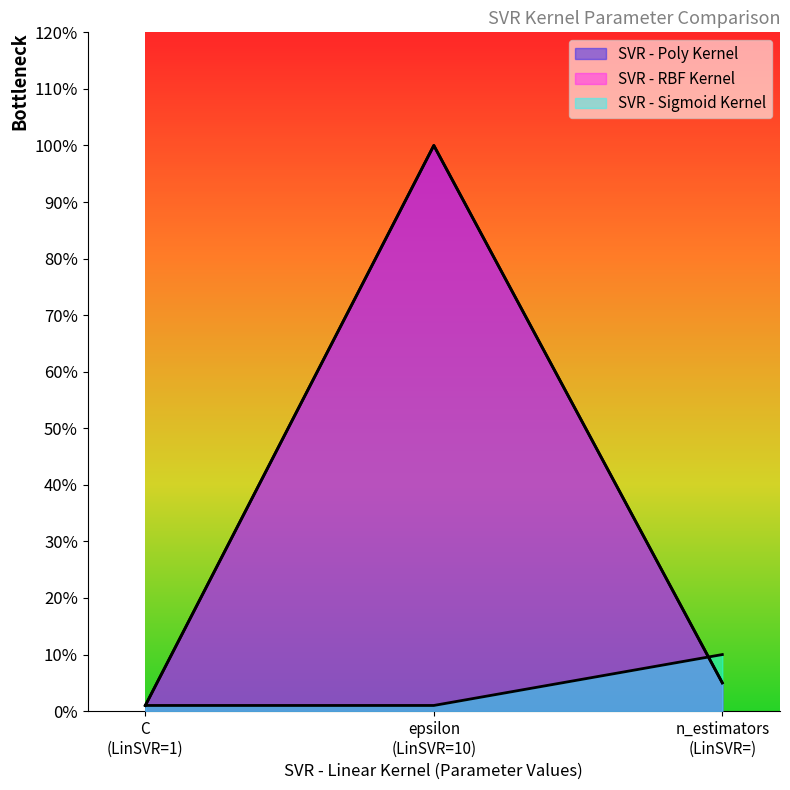

The value of SVR - RBF Kernel at epsilon (LinSVR=10) is 66. True or false?

False